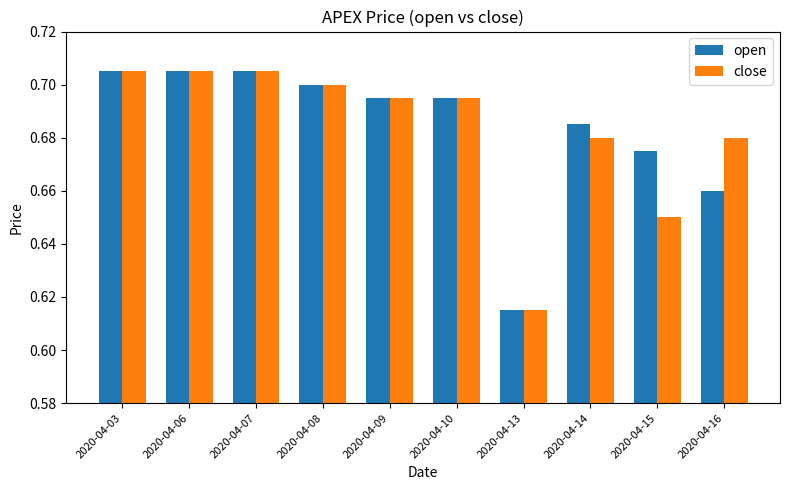

Between 2020-04-13 and 2020-04-15, which series saw the biggest shift?

open